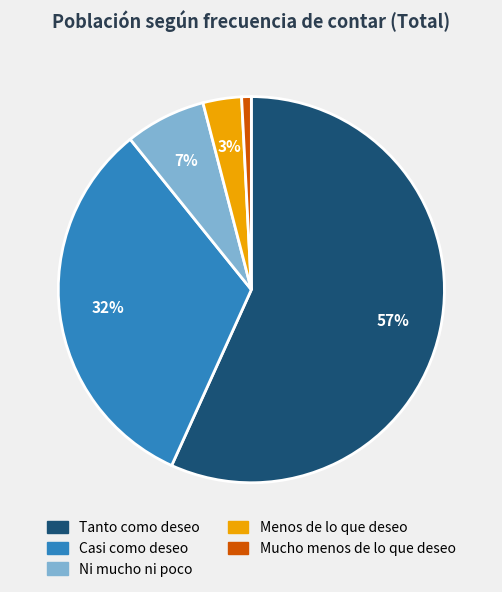

Does any single category account for the majority?

Yes